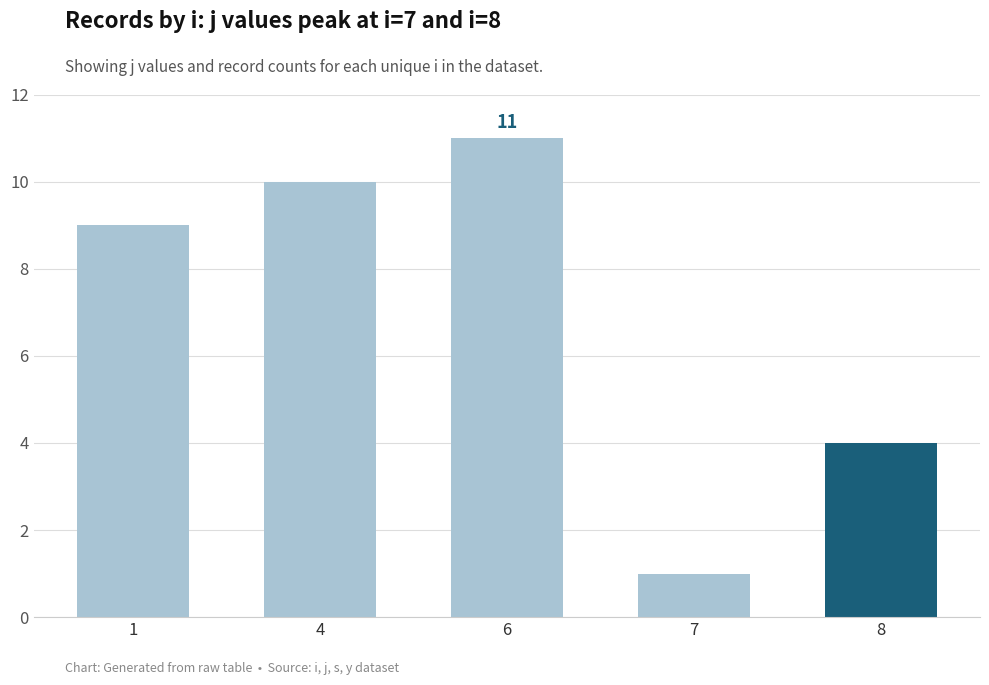

At which label is the value closest to 6?

8